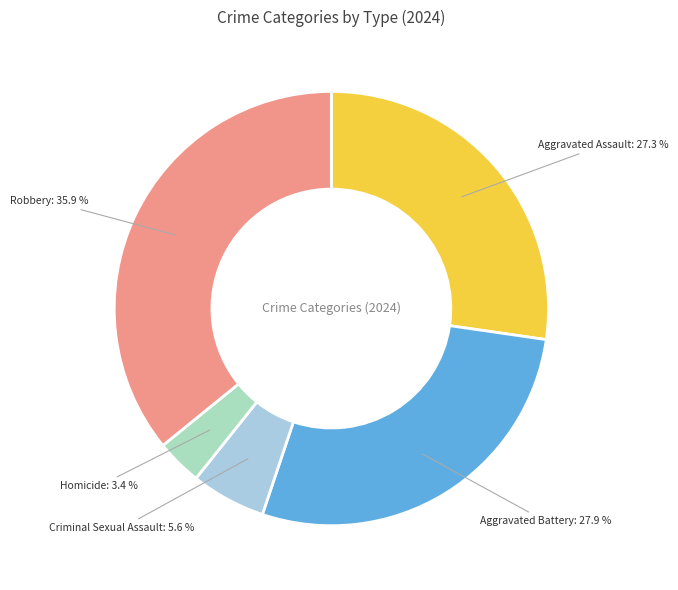

Is there a majority slice in this chart?

No